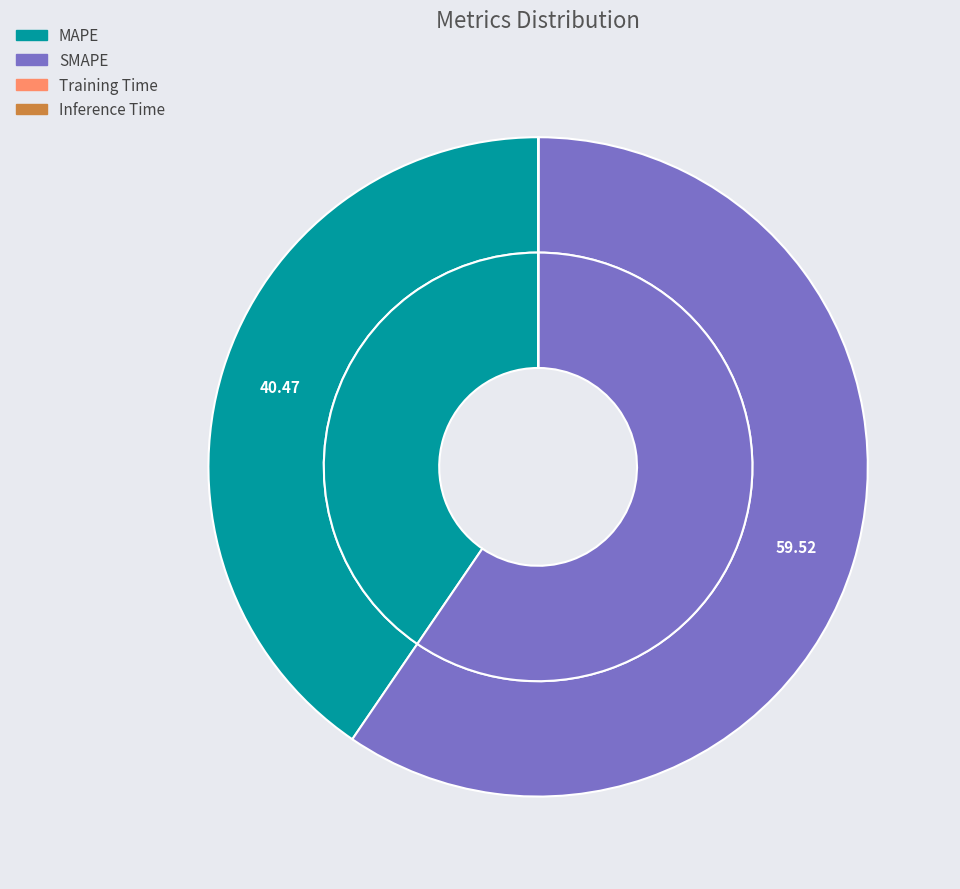

To the nearest percent, what is the average slice percentage?

25%